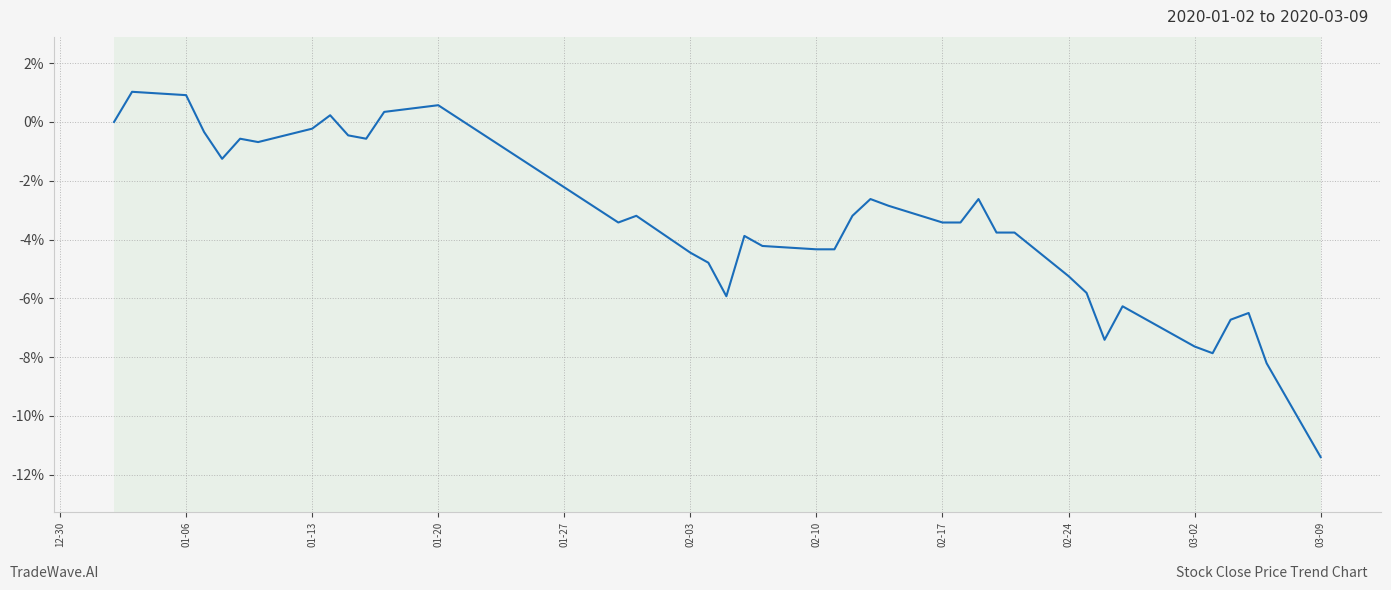

What is the average value?

-3.5